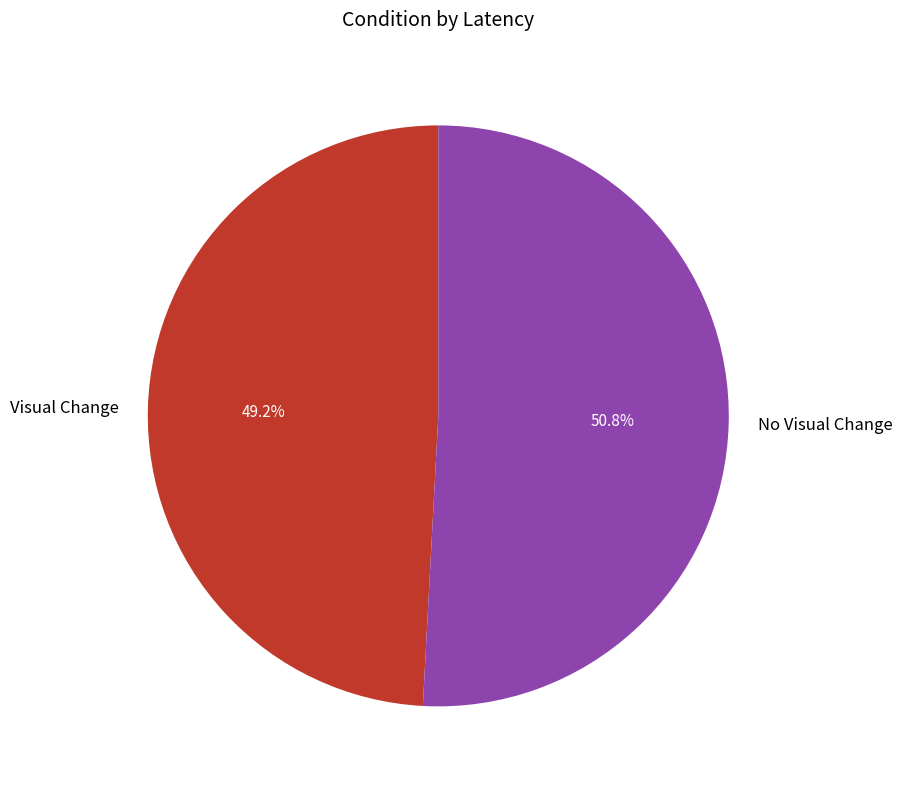

The No Visual Change slice represents 45% of the pie. True or false?

False